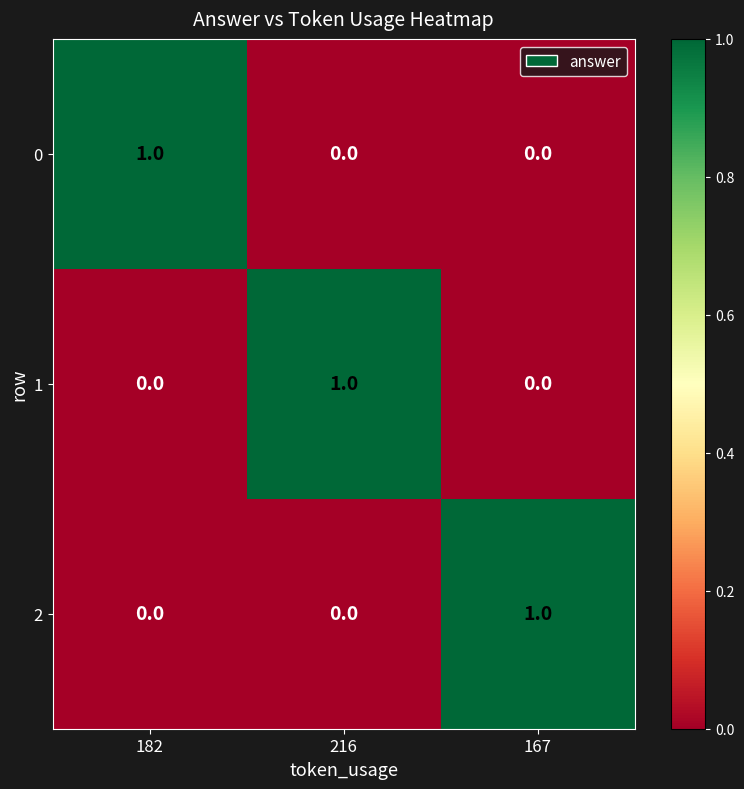

What is the total value across all series at 182?

1